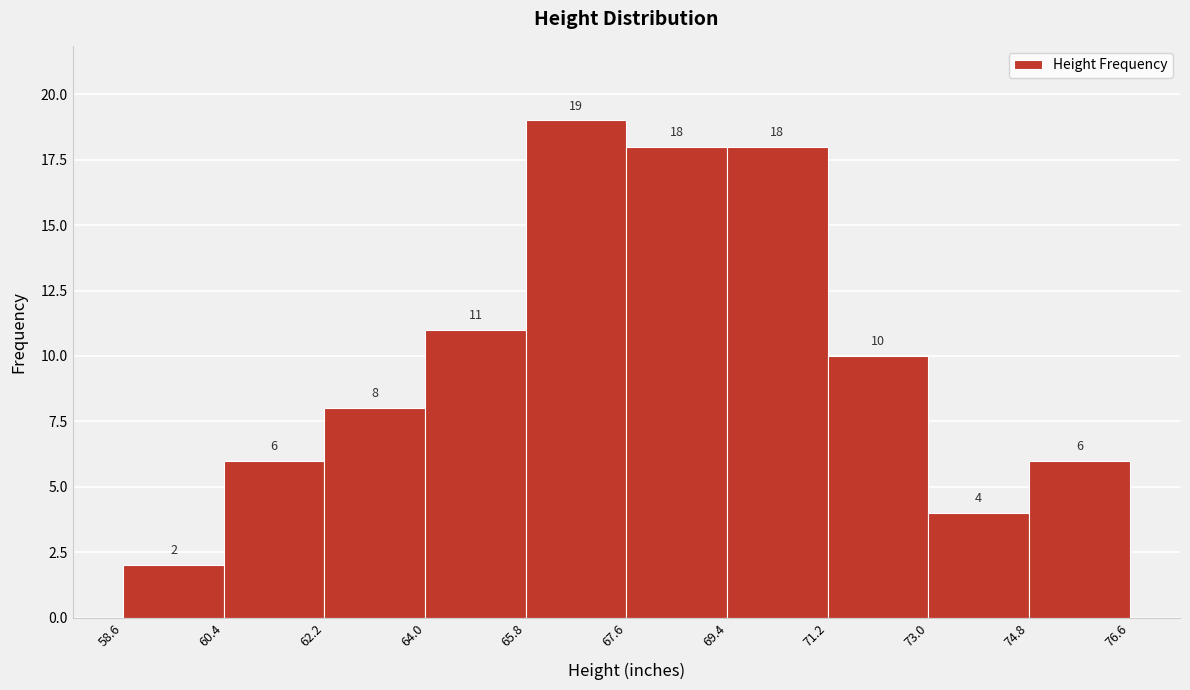

What is the height of the bar covering 64.0 to 65.8 on the x-axis?

11